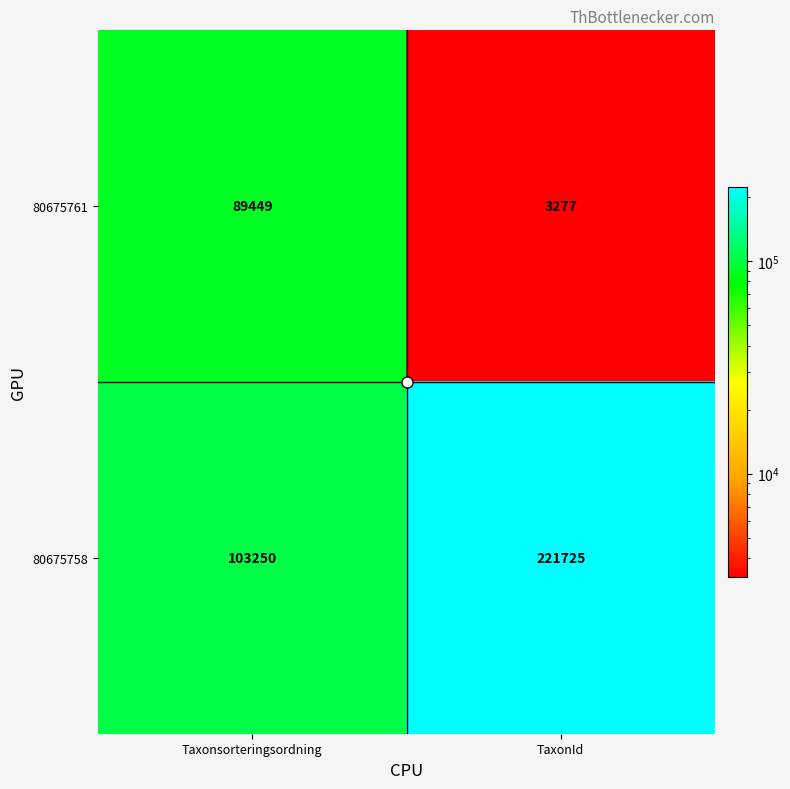

Which series has the largest total across all categories?

80675758